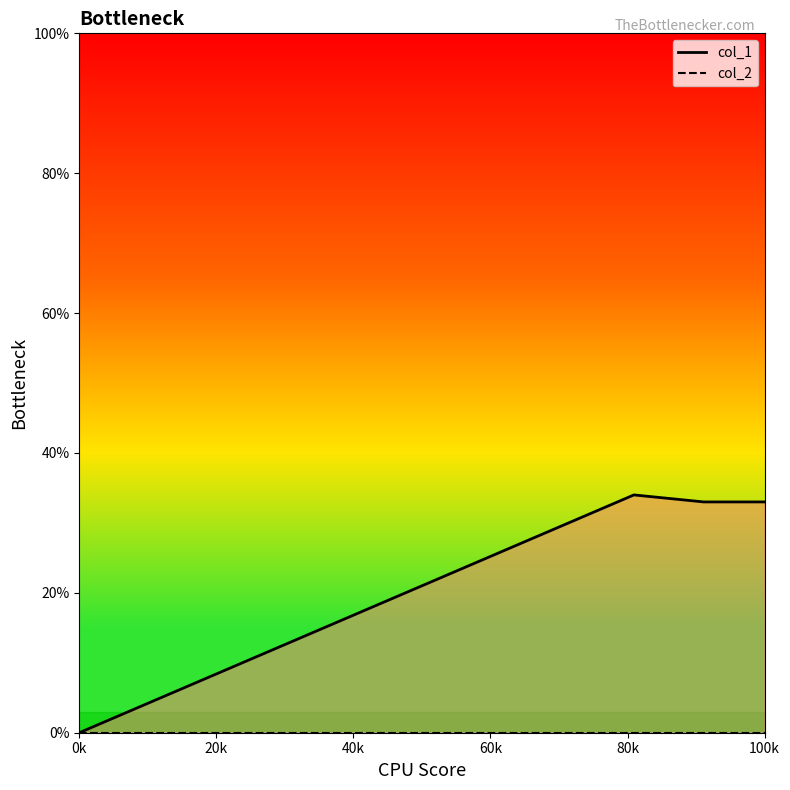

What is the difference between the second highest and minimum values?

33